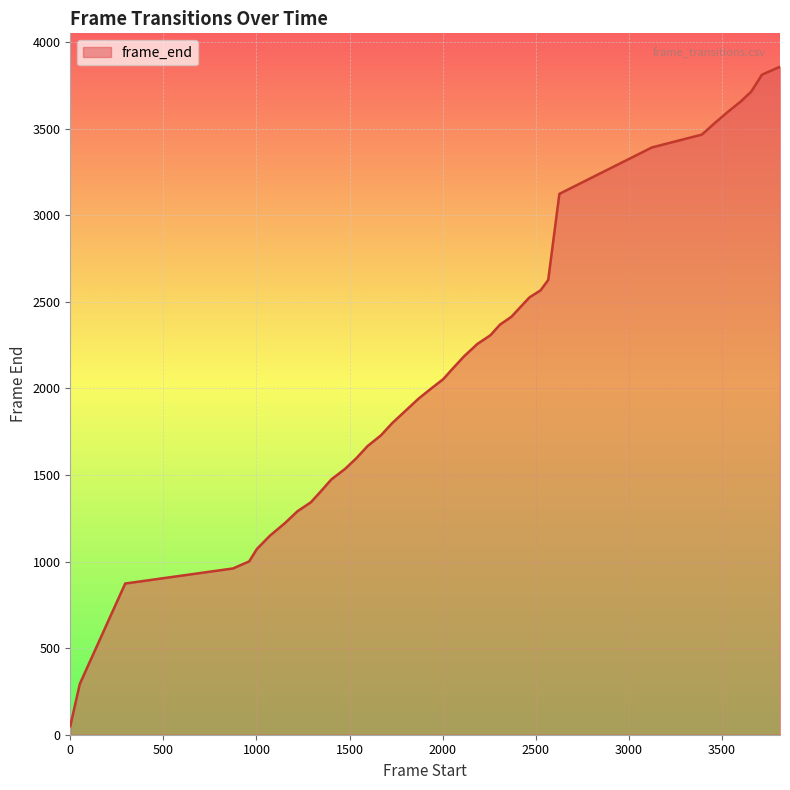

What is the greatest value displayed?

3857